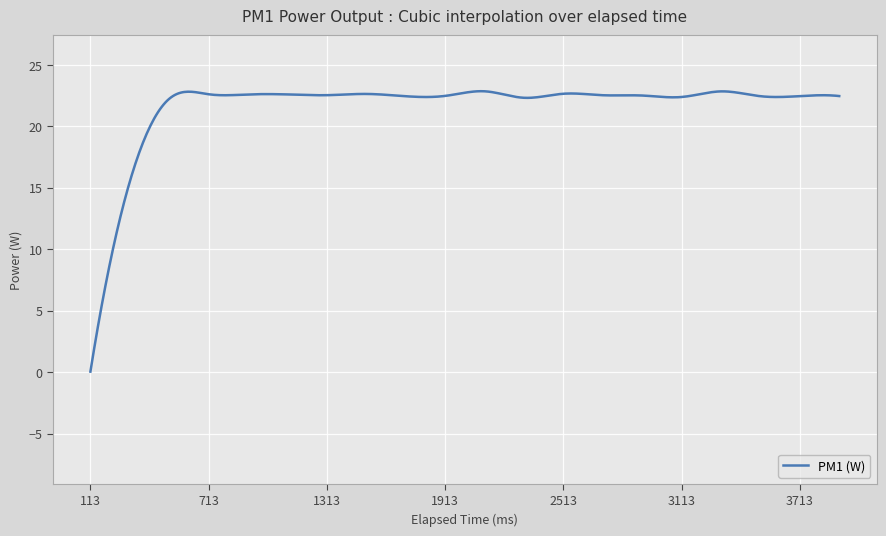

What is the greatest value displayed?

22.9